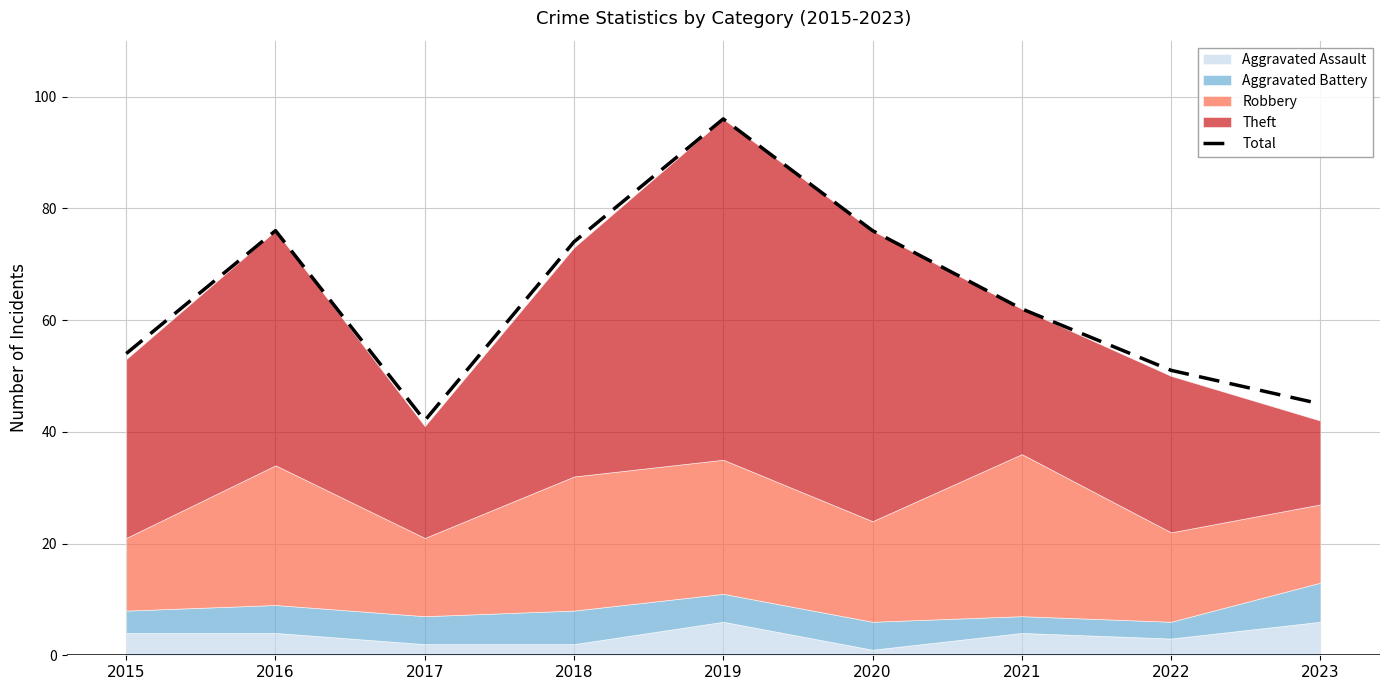

What is the minimum value shown in the chart?

42